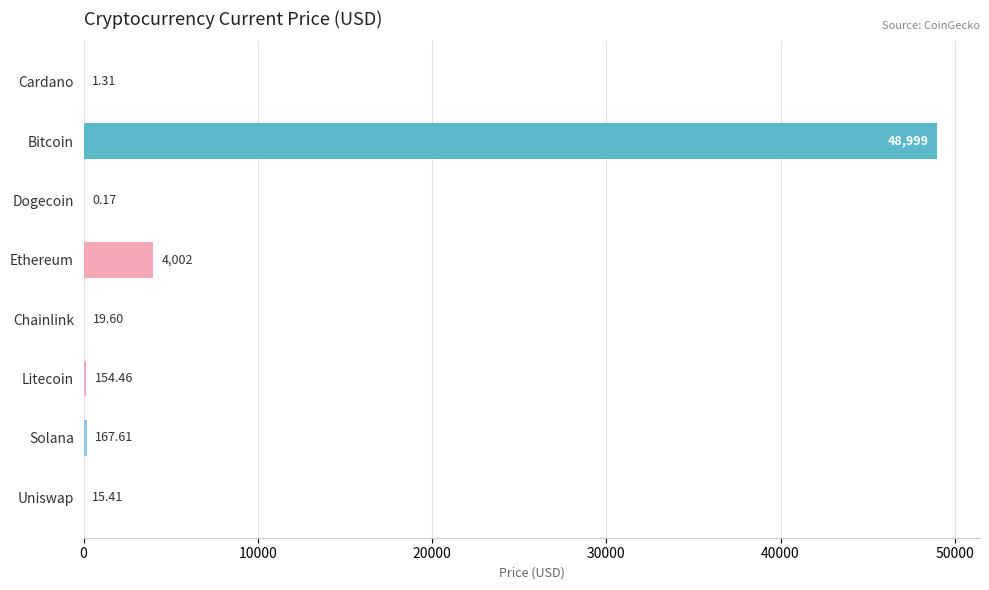

Which label corresponds to the largest value in the chart?

Bitcoin